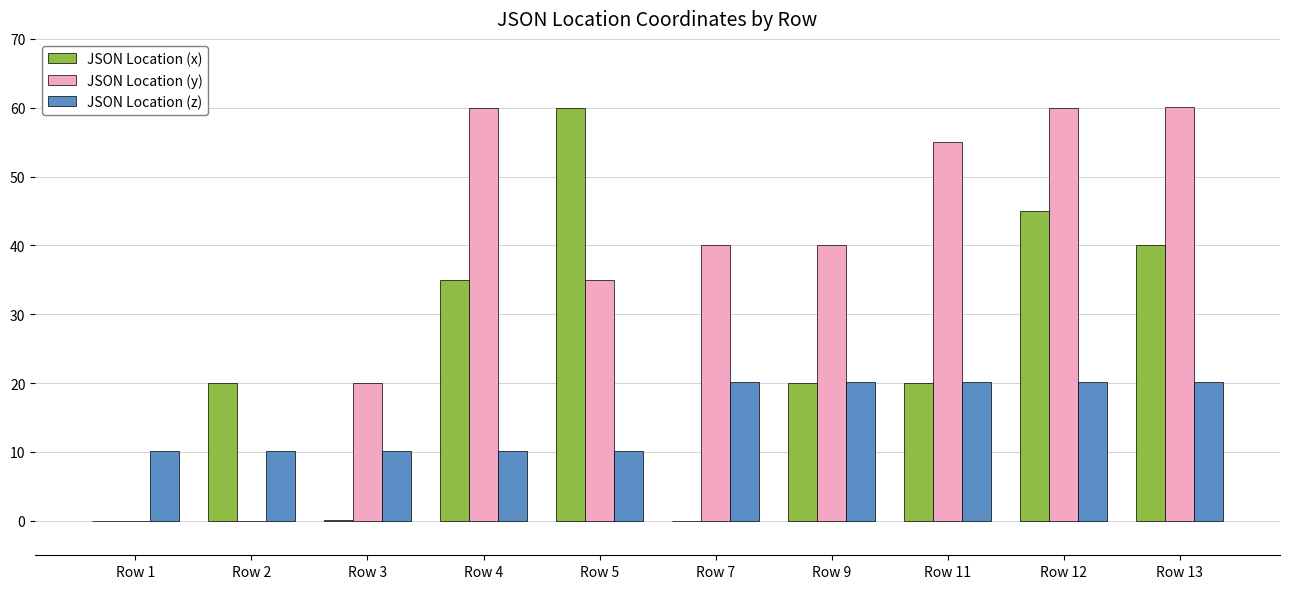

What is the sum of all JSON Location (x) values?

240.2